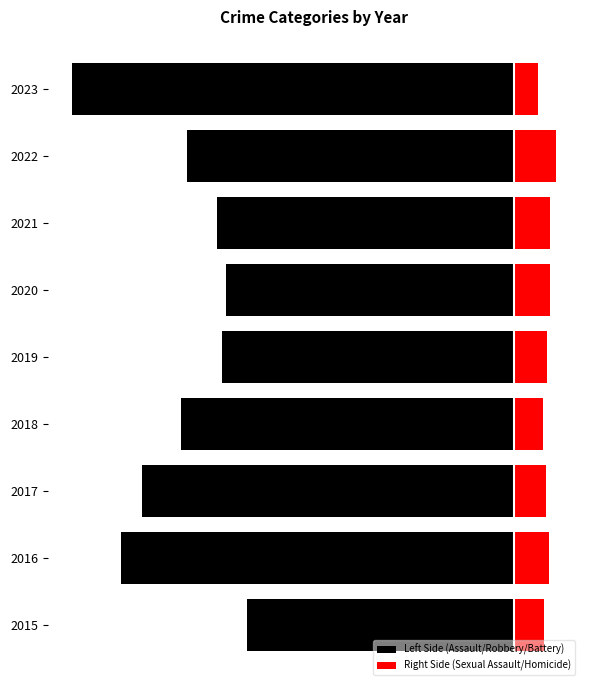

Is it true that Left Side (Assault/Robbery/Battery) equals -374 at 2022?

True